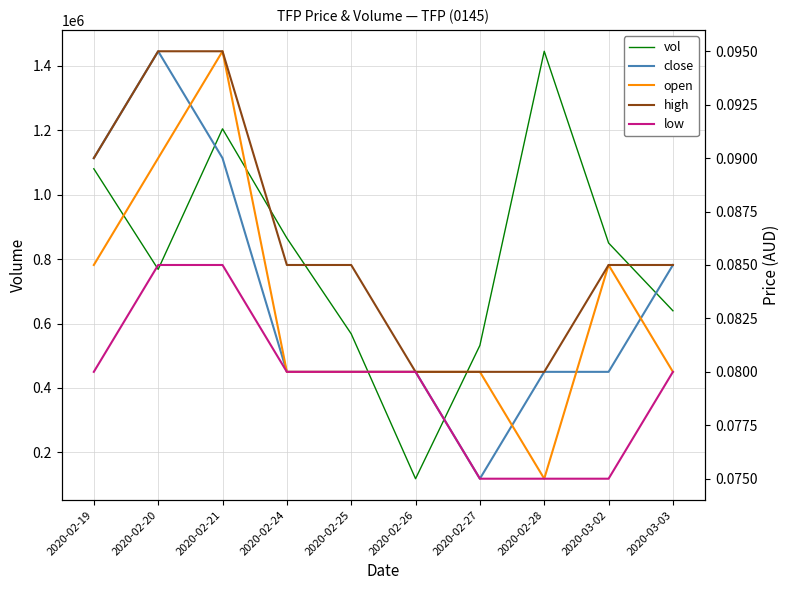

True or false: low has a value of 0.0 at 2020-02-25.

False